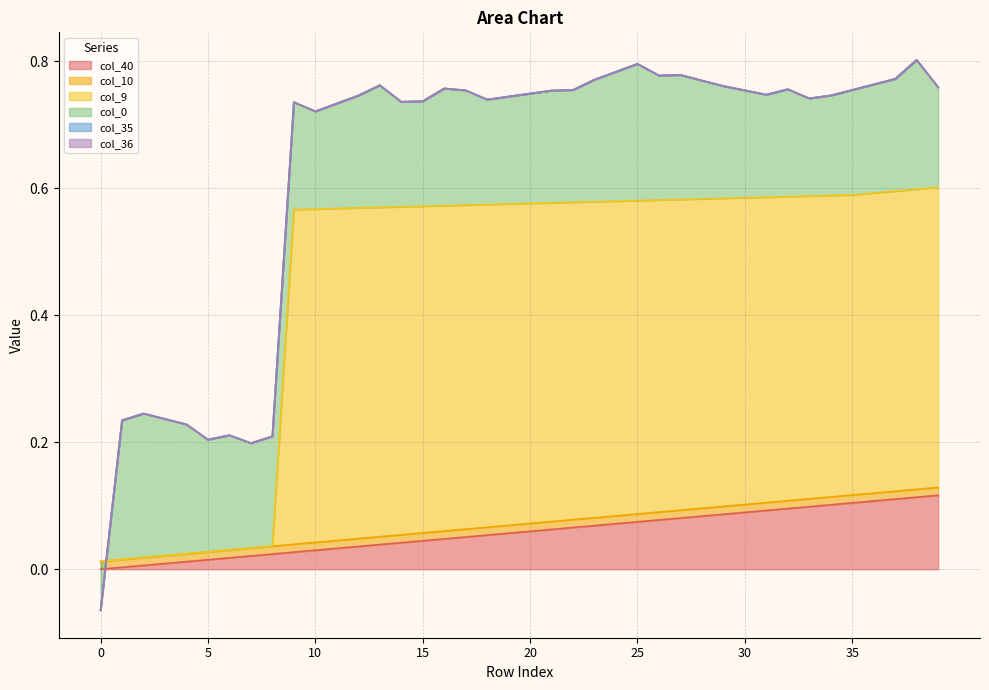

The value of col_40 at 20 is 0.0. True or false?

False